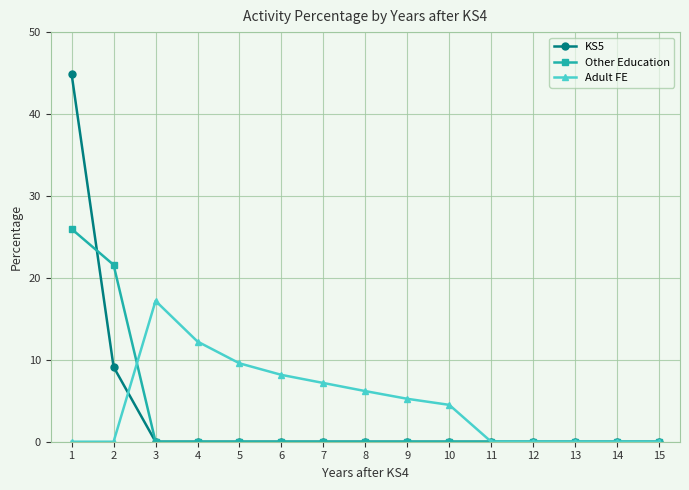

What is the difference between the second highest and second lowest values in the Other Education series?

21.6